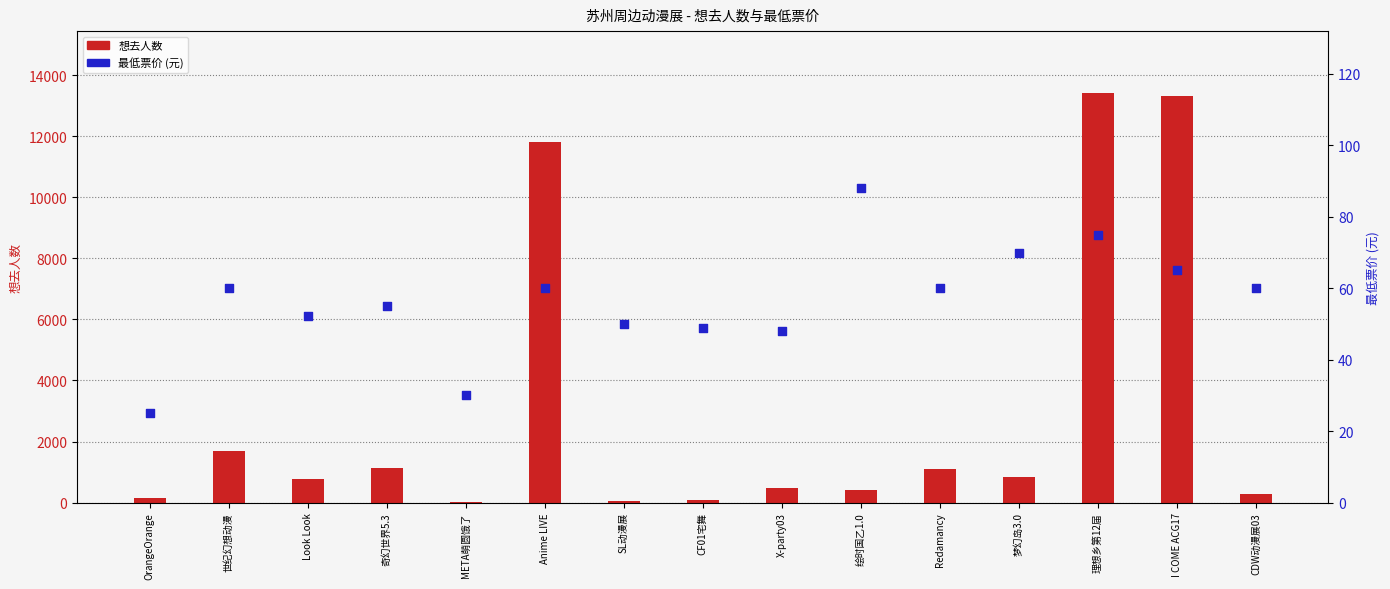

At which category is the sum across all series the highest?

理想乡第12届